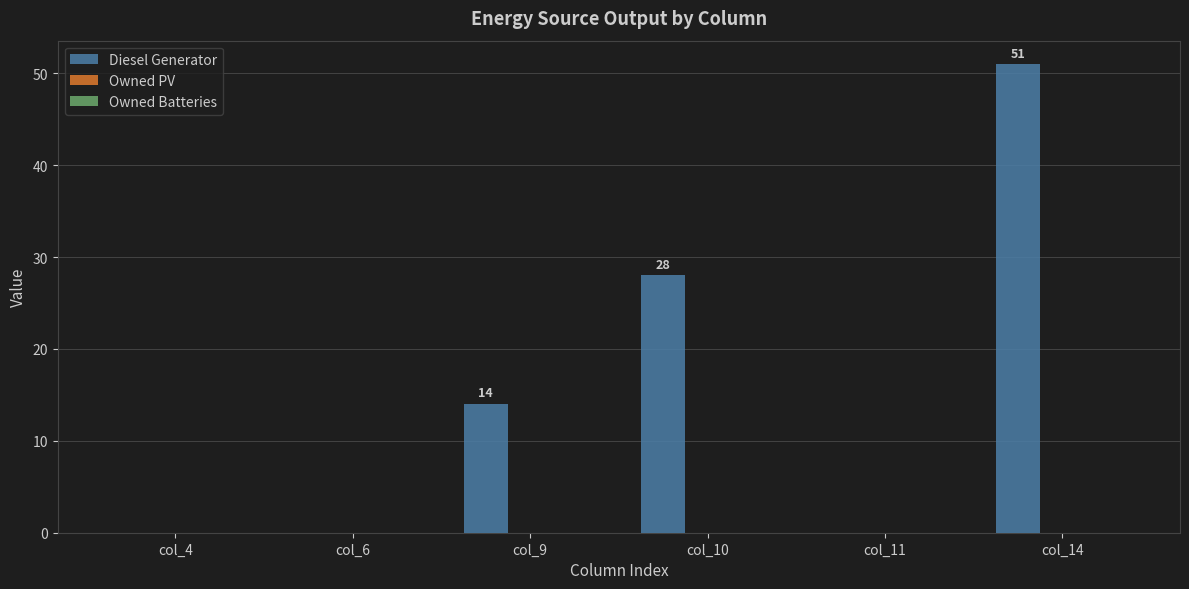

Between col_11 and col_14, which is larger?

col_14